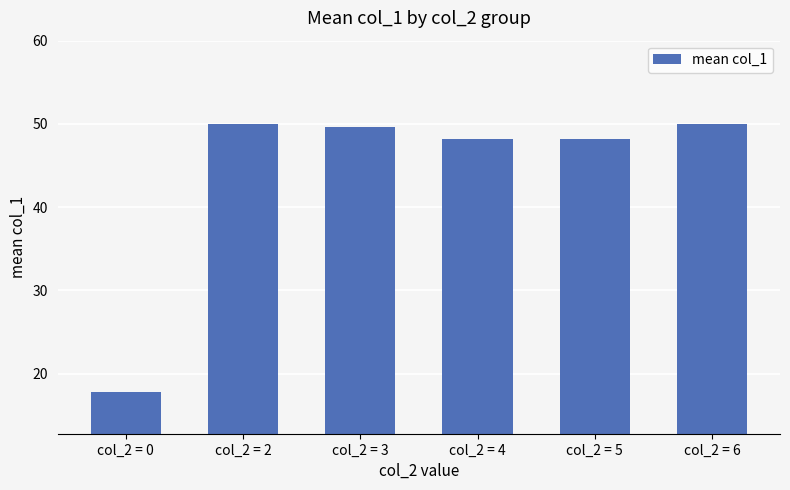

What is the value of the 3rd bar from the left?

49.7